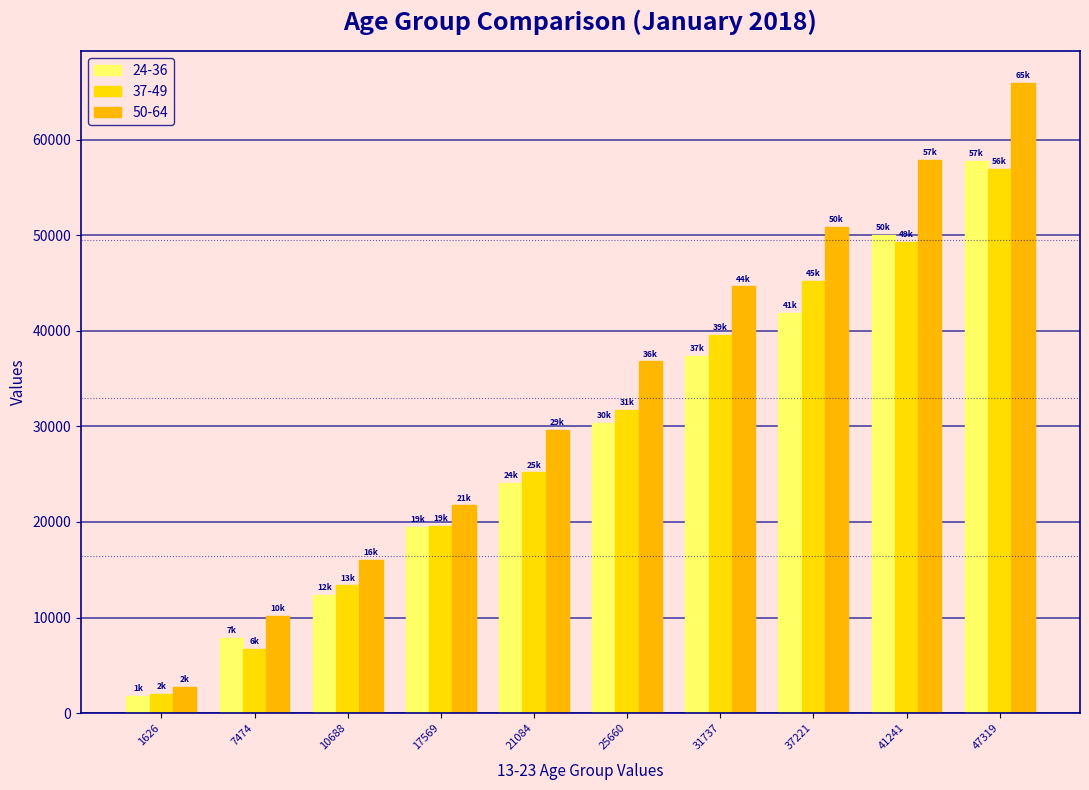

Reading right to left, transcribe all the data shown in this chart.

24-36: 47319=57744	41241=50019	37221=41860	31737=37348	25660=30393	21084=24049	17569=19474	10688=12384	7474=7875	1626=1795
37-49: 47319=56952	41241=49334	37221=45189	31737=39546	25660=31692	21084=25192	17569=19617	10688=13356	7474=6758	1626=2012
50-64: 47319=65950	41241=57907	37221=50859	31737=44645	25660=36799	21084=29646	17569=21739	10688=16016	7474=10179	1626=2725